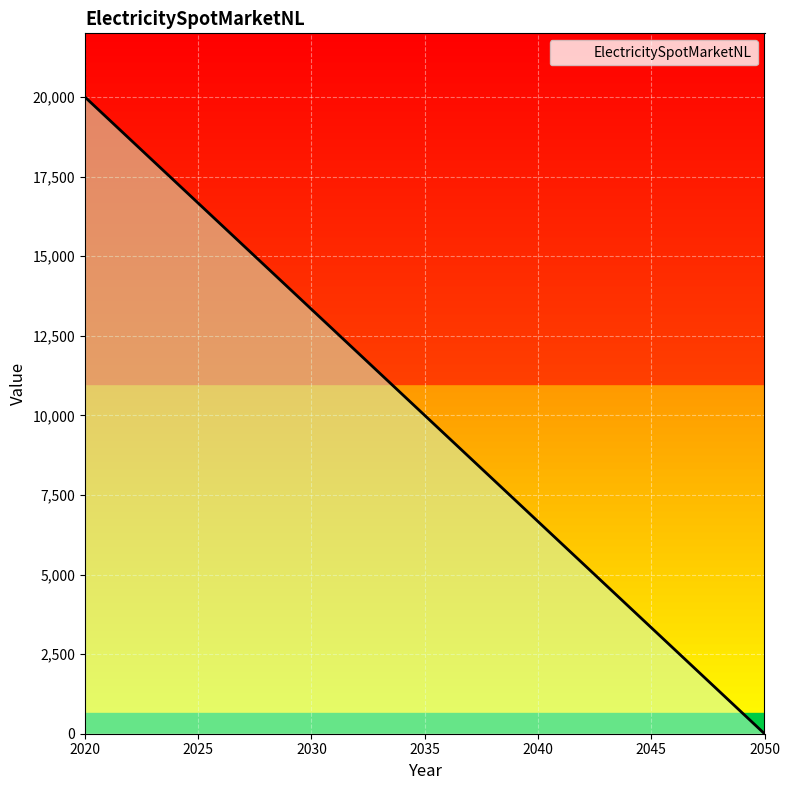

What is the difference between the maximum and minimum values?

20000.0